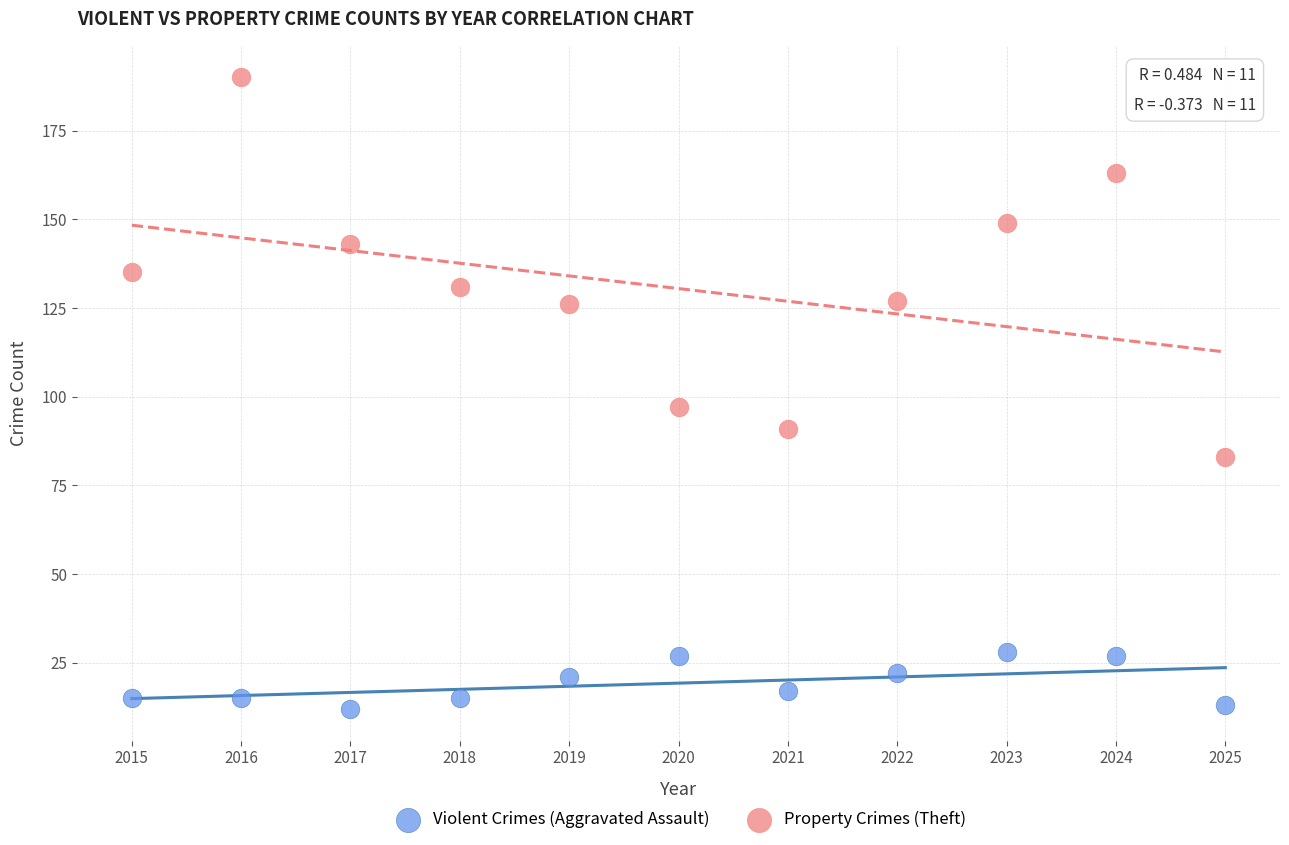

What is the X range (max minus min) for the scatter plot?

10